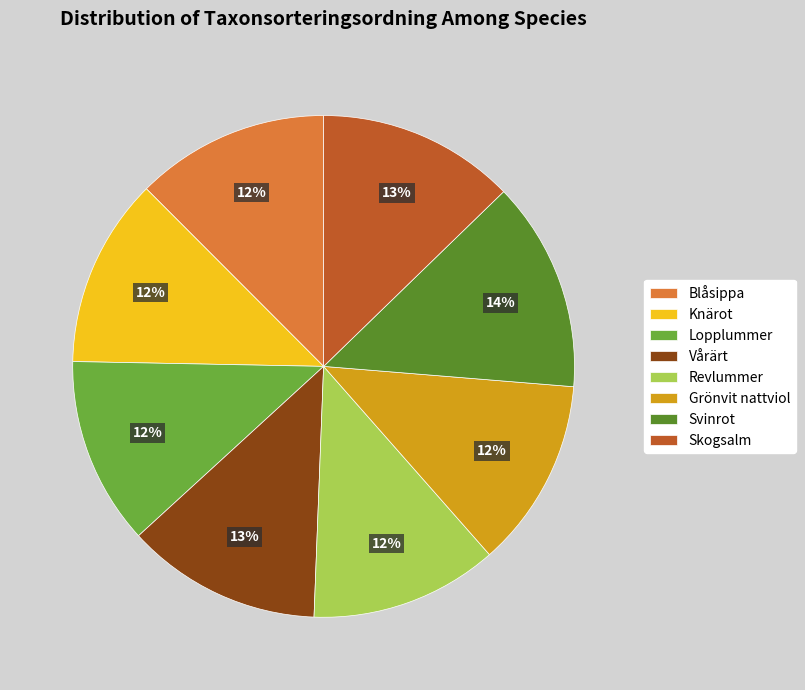

Is the sum of Vårärt and Skogsalm greater than half?

No